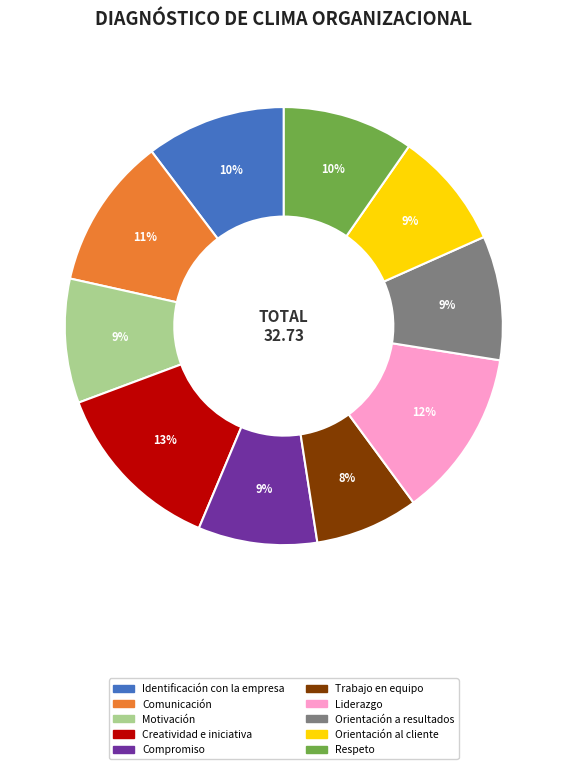

True or false: Liderazgo accounts for 4% of the total.

False